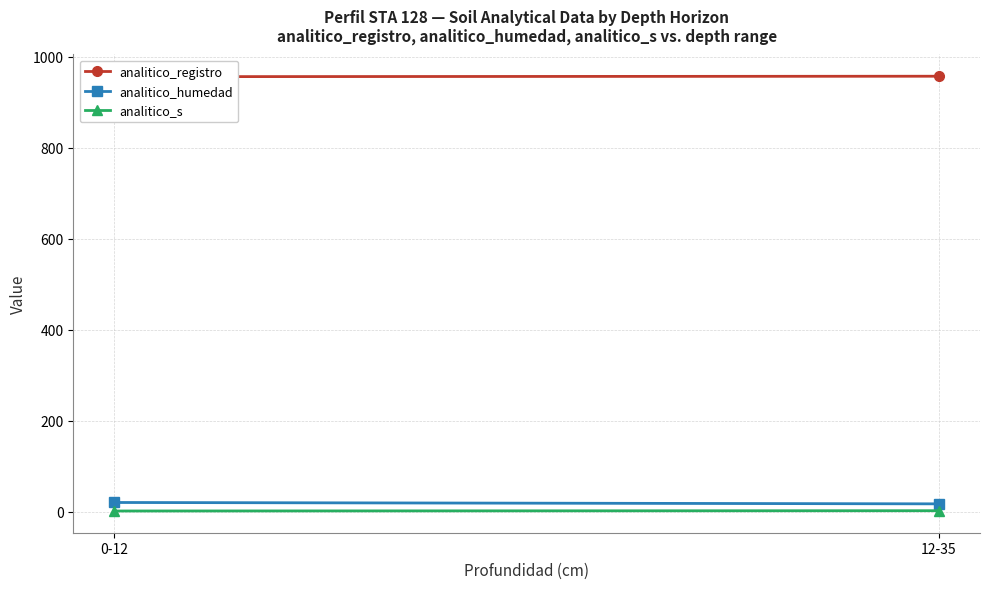

What is the approximate value of analitico_humedad at 12-35?

17.0